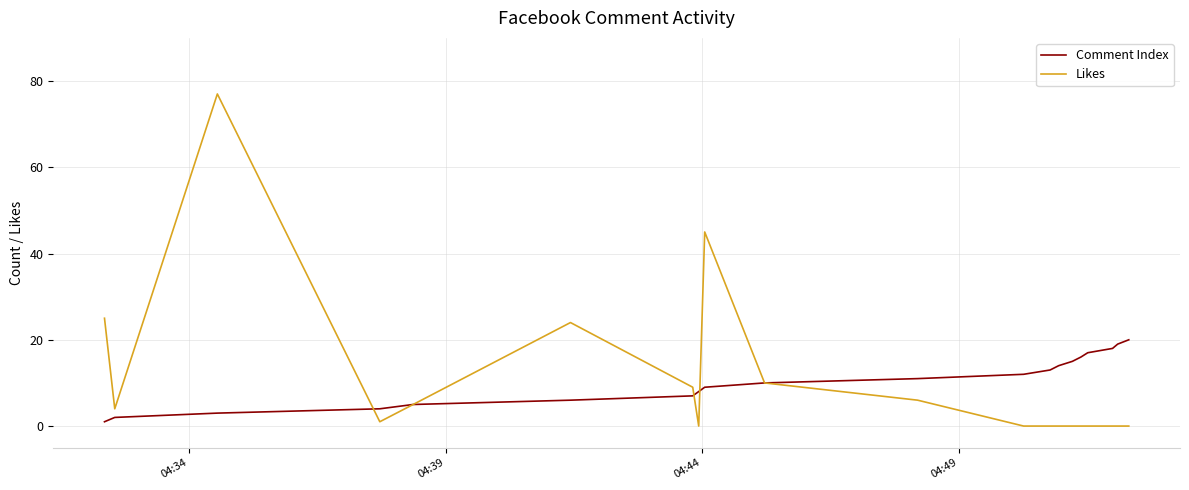

List the series in order of their peak value, highest first.

Likes, Comment Index